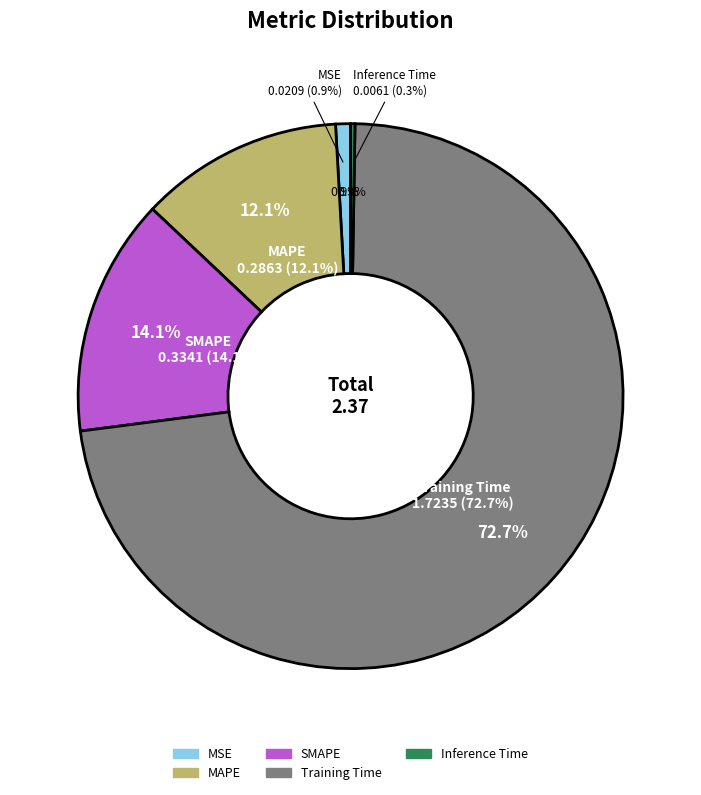

To the nearest percent, what is the difference between the SMAPE and MSE slice percentages?

13%